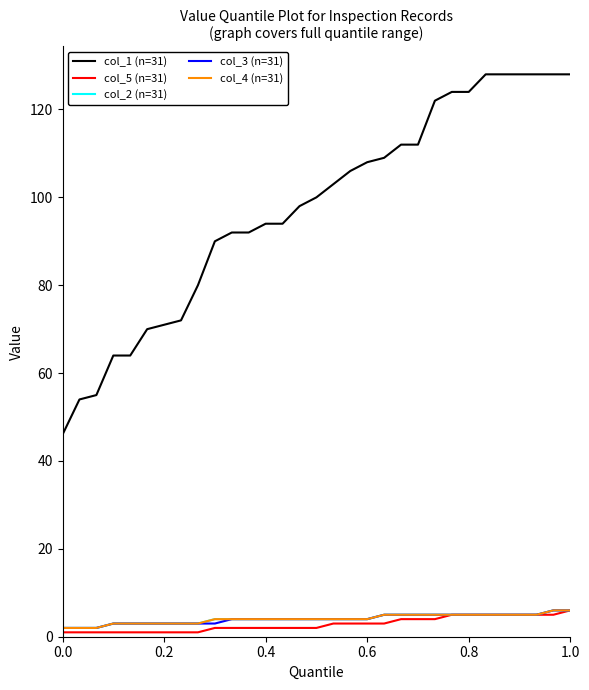

What is the value of the col_2 (n=31) point at the 15th from the left?

4